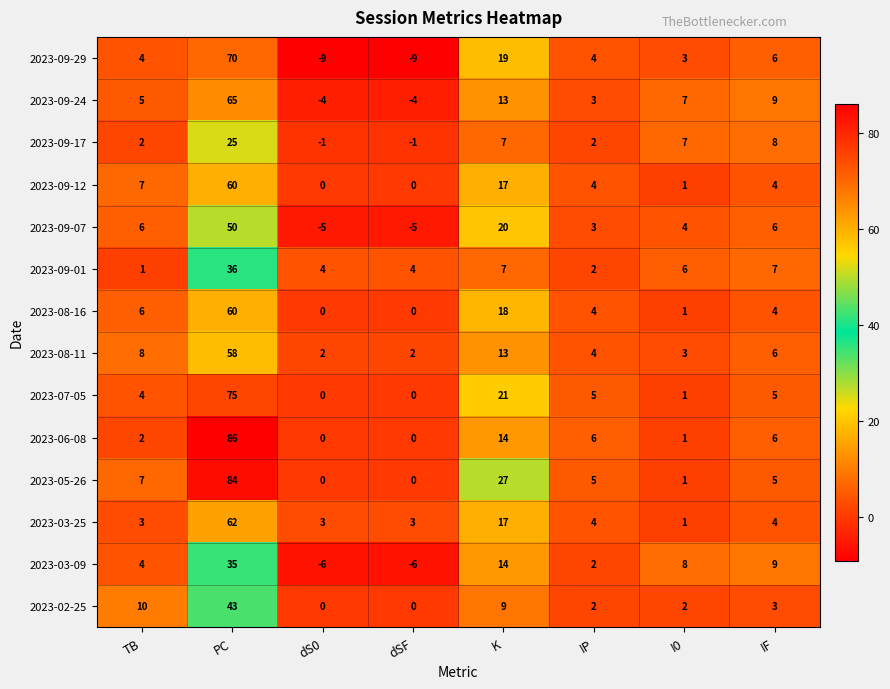

What is the maximum value shown in the chart?

86